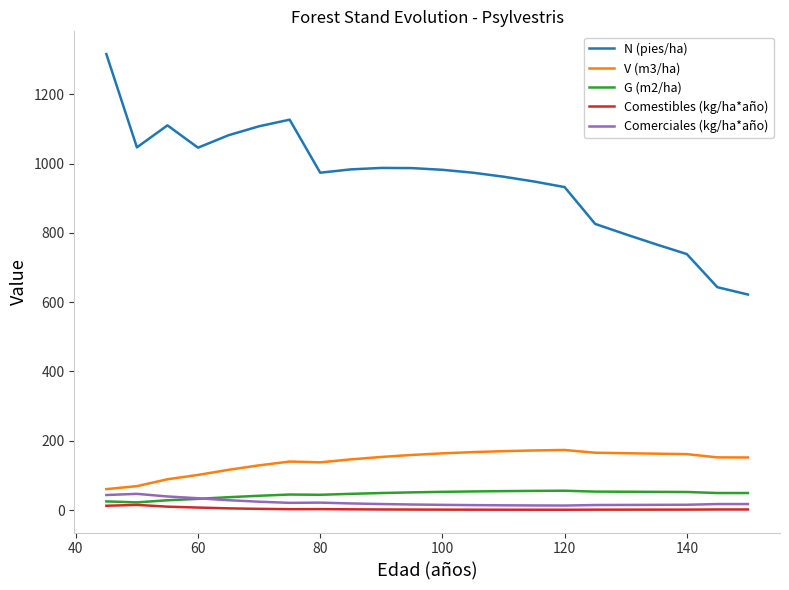

At how many categories does at least one series exceed 147?

22